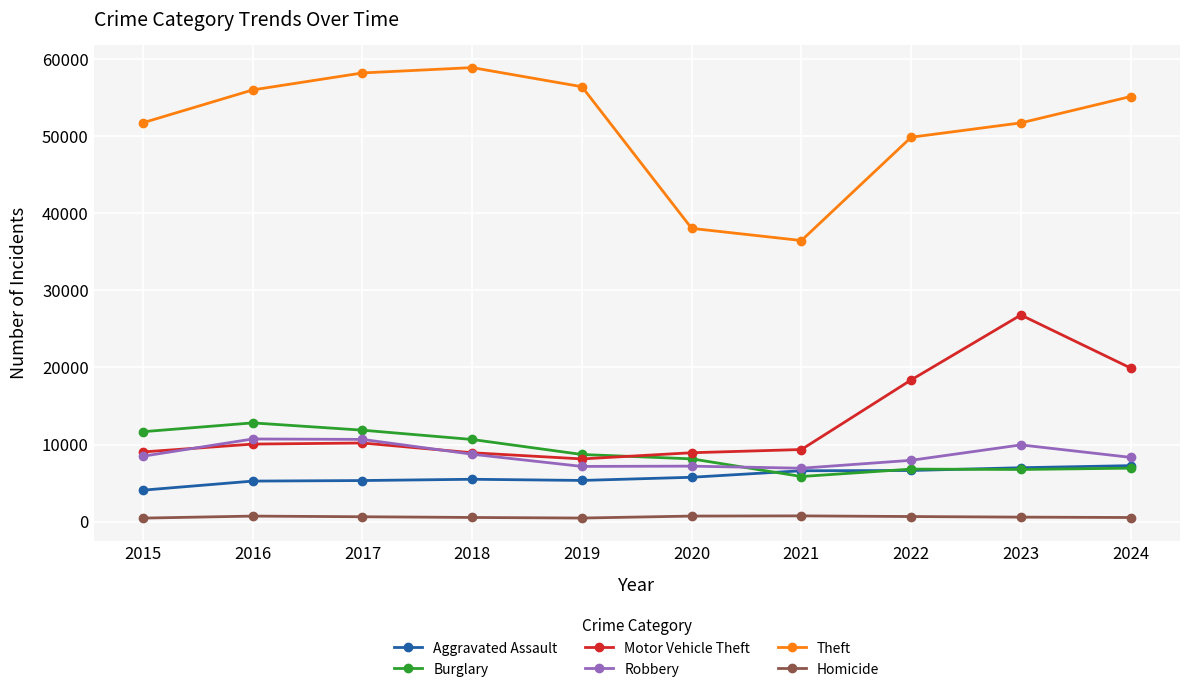

Is the value of Burglary at 2017 greater than the value of Theft at 2019?

No